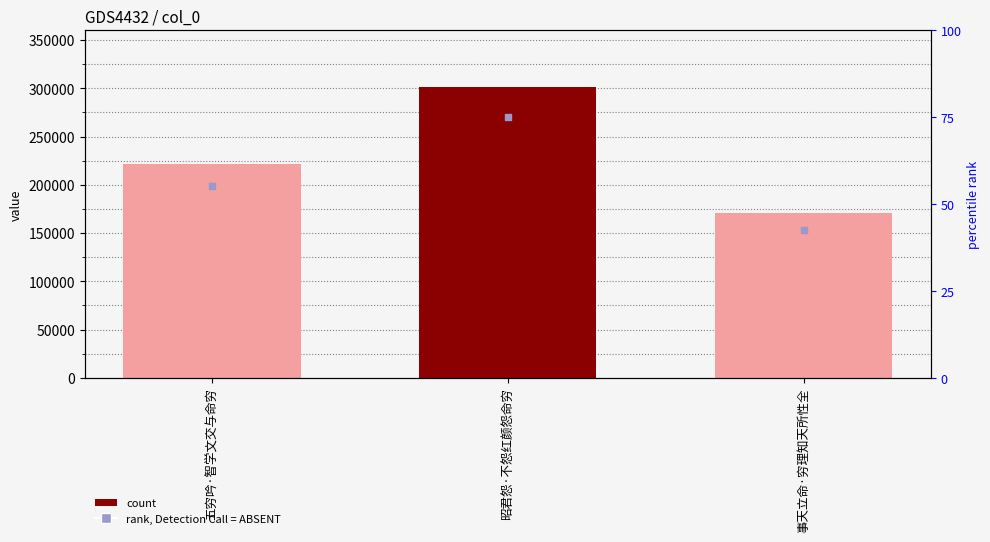

At which category is the sum across all series the highest?

昭君怨·不怨红颜怨命穷